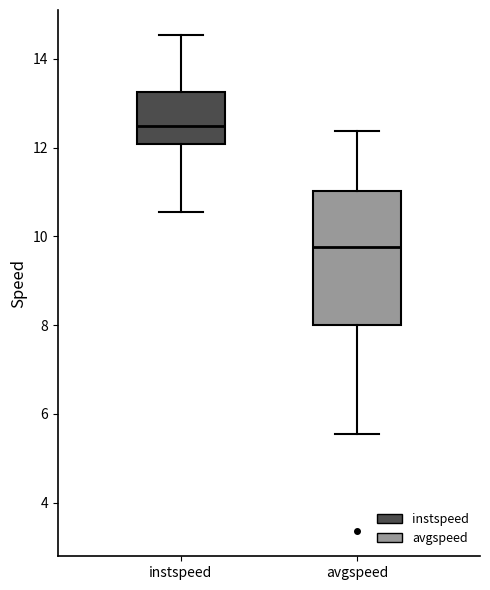

Which box has the lowest median line?

avgspeed